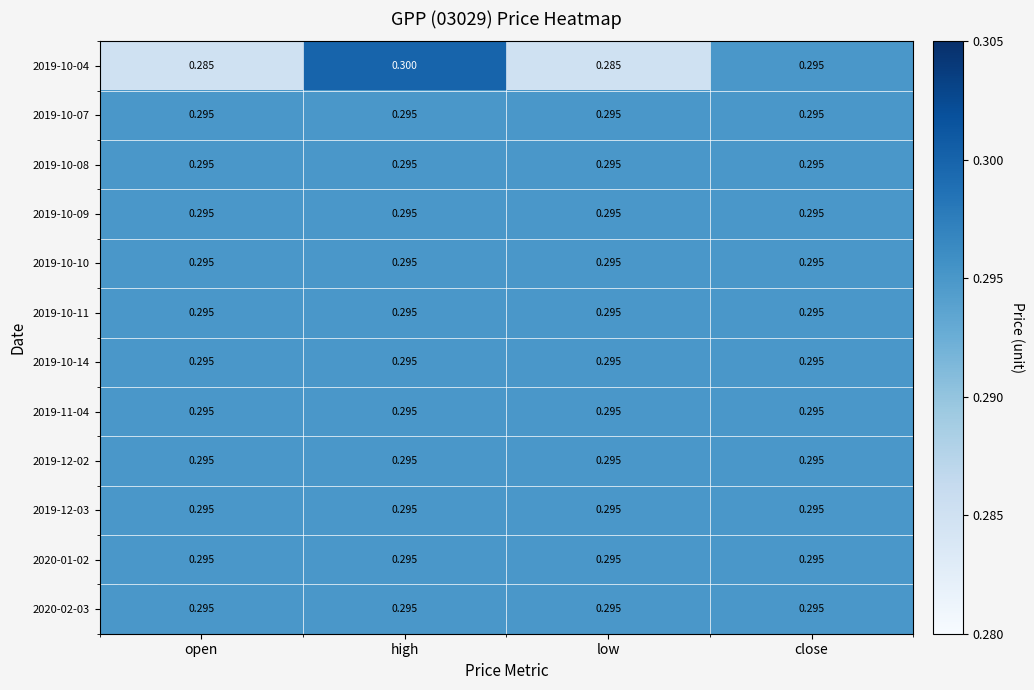

At which category is the sum across all series the highest?

high